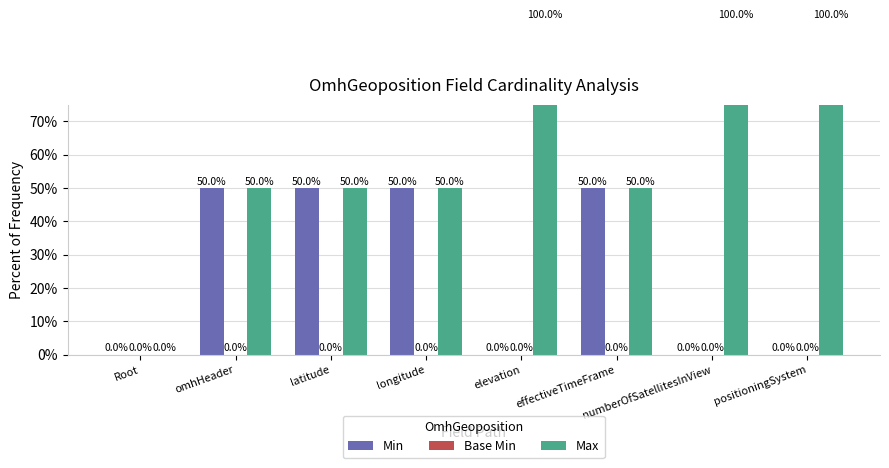

Reading right to left, what are all the values shown in this chart?

Min: 0	0	50	0	50	50	50	0
Base Min: 0	0	0	0	0	0	0	0
Max: 100	100	50	100	50	50	50	0